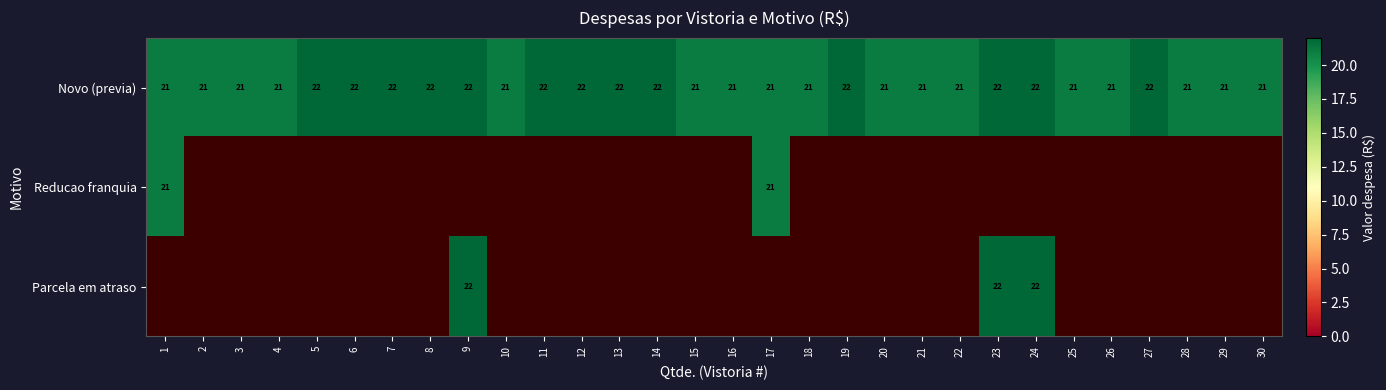

What is the lowest value of the Novo (previa) series?

21